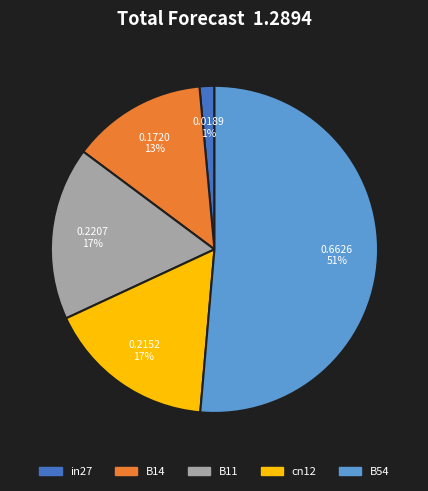

How many segments does this pie chart have?

5